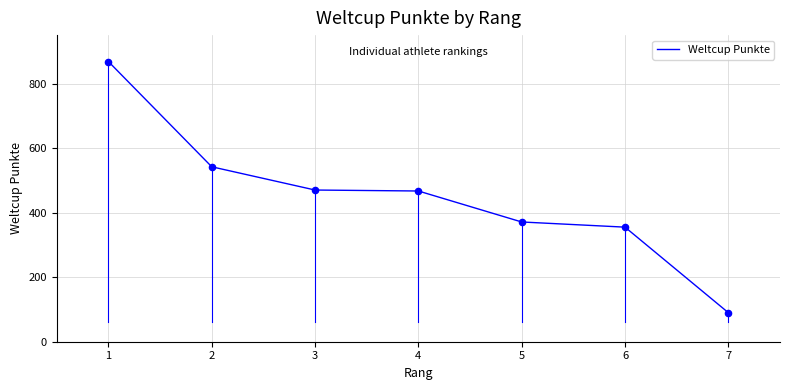

What is the ratio of the value at 5 to the value at 3?

0.8